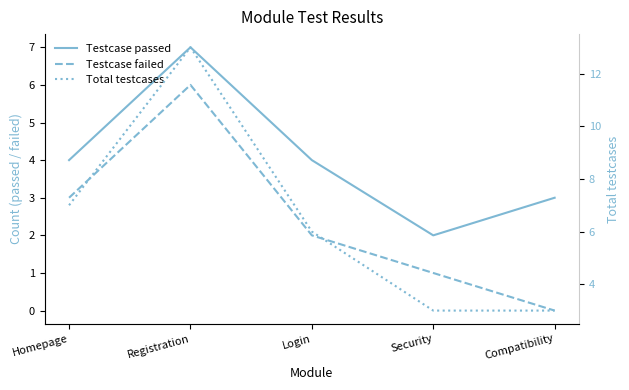

True or false: Testcase failed and Total testcases intersect in this chart.

False